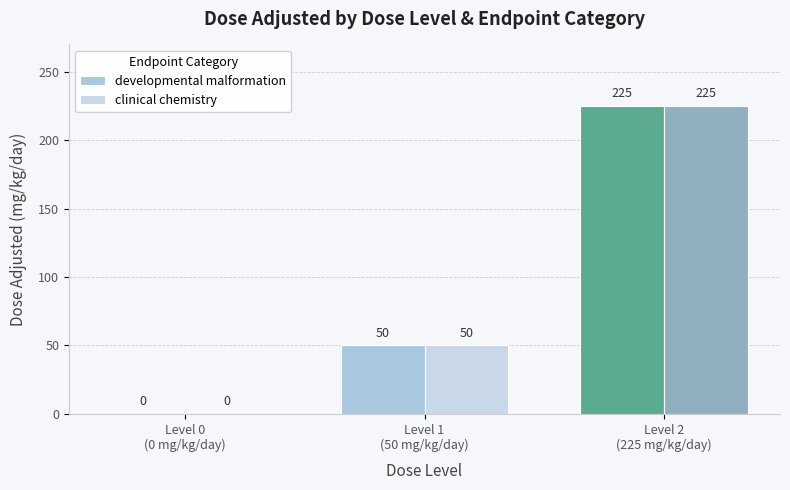

The clinical chemistry series shows -104 at Level 0
(0 mg/kg/day). True or false?

False